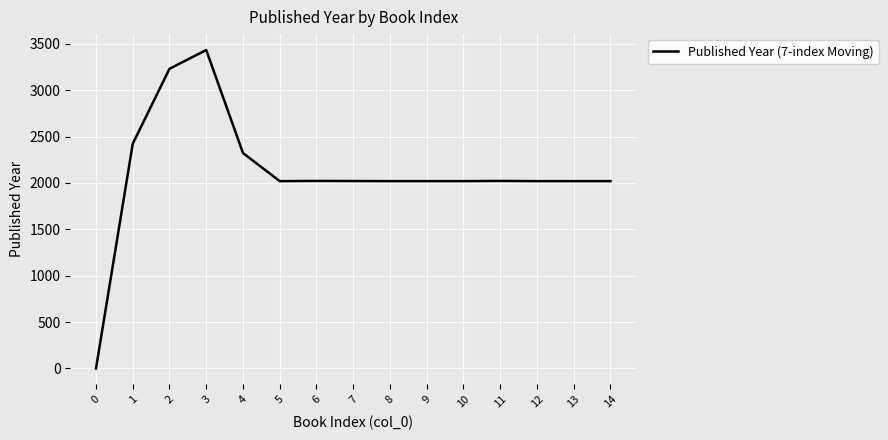

What is the change in value from 2 to 5?

-1212